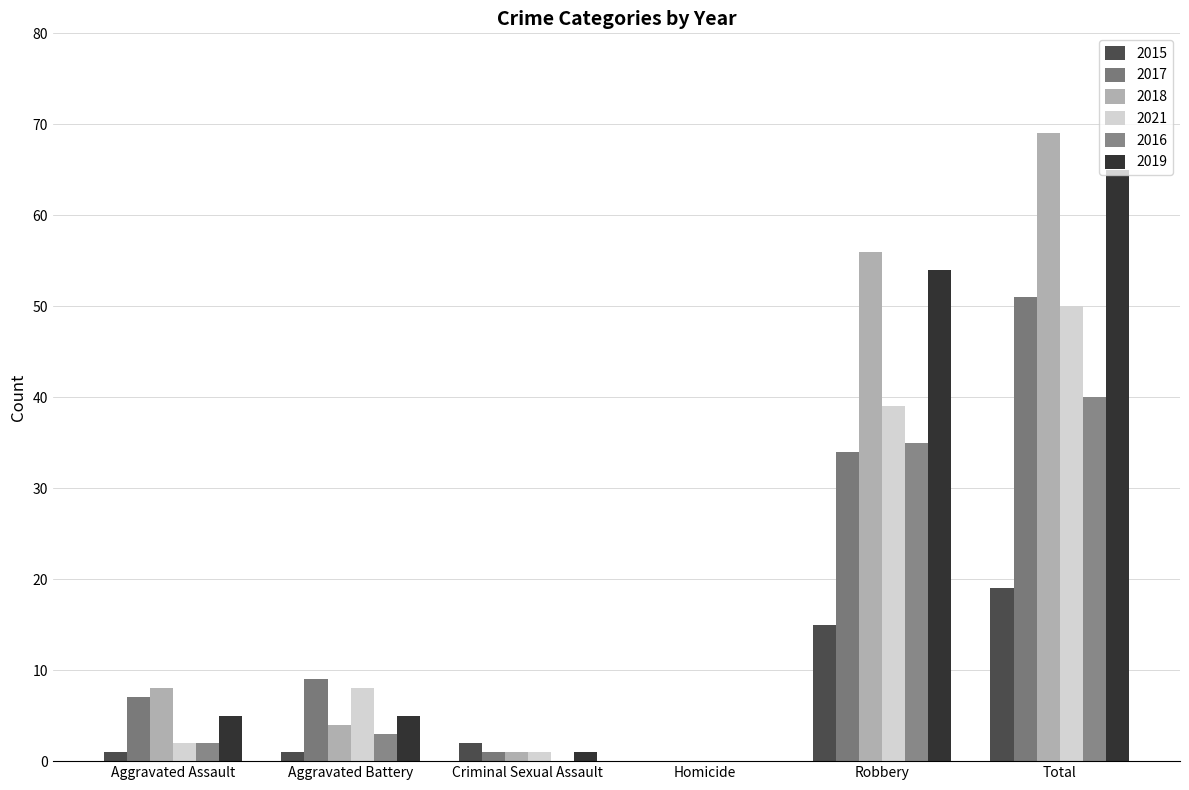

How many distinct data groups are displayed?

6